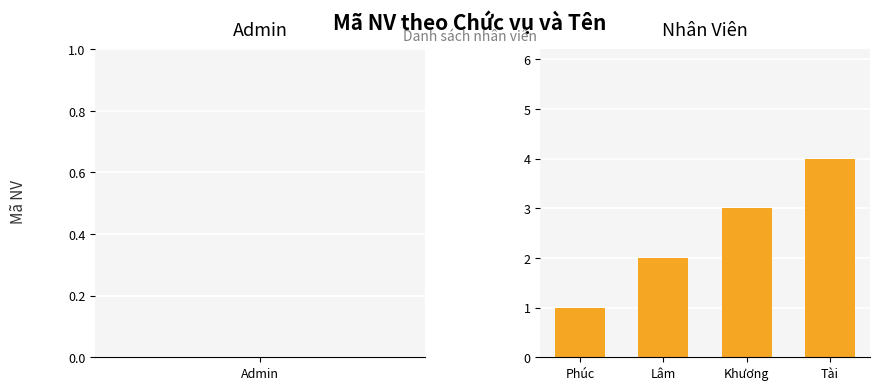

How many bars are there in total?

4